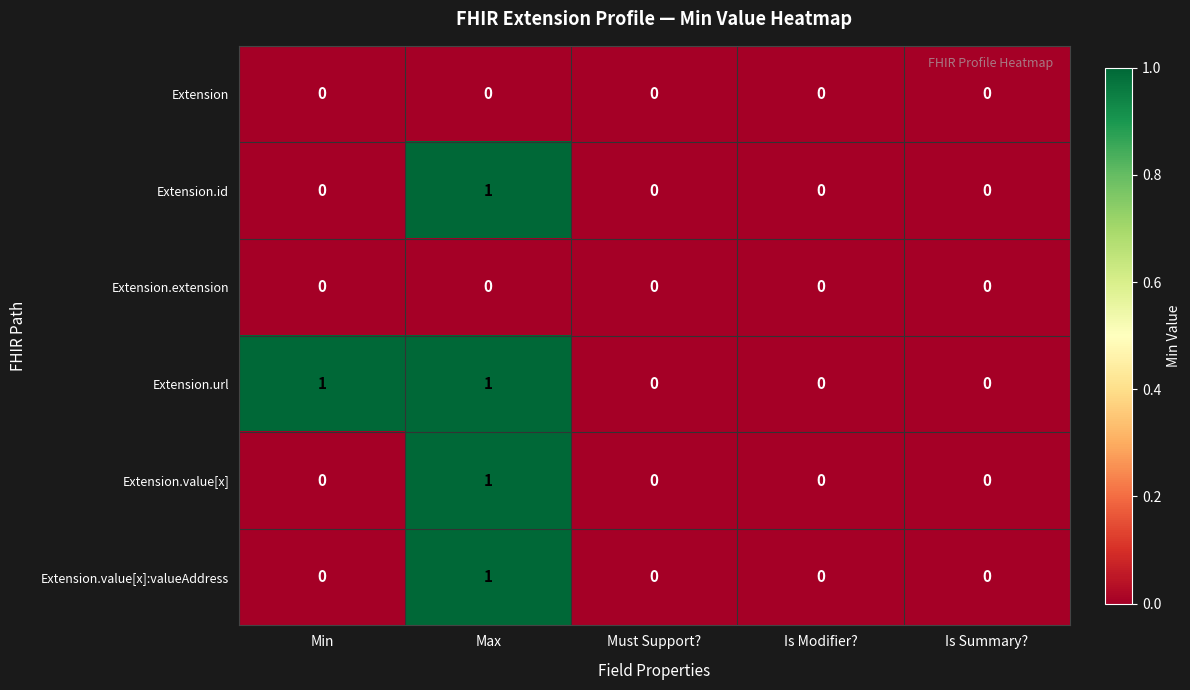

Count the Extension.id values in the range 0 to 1.

5